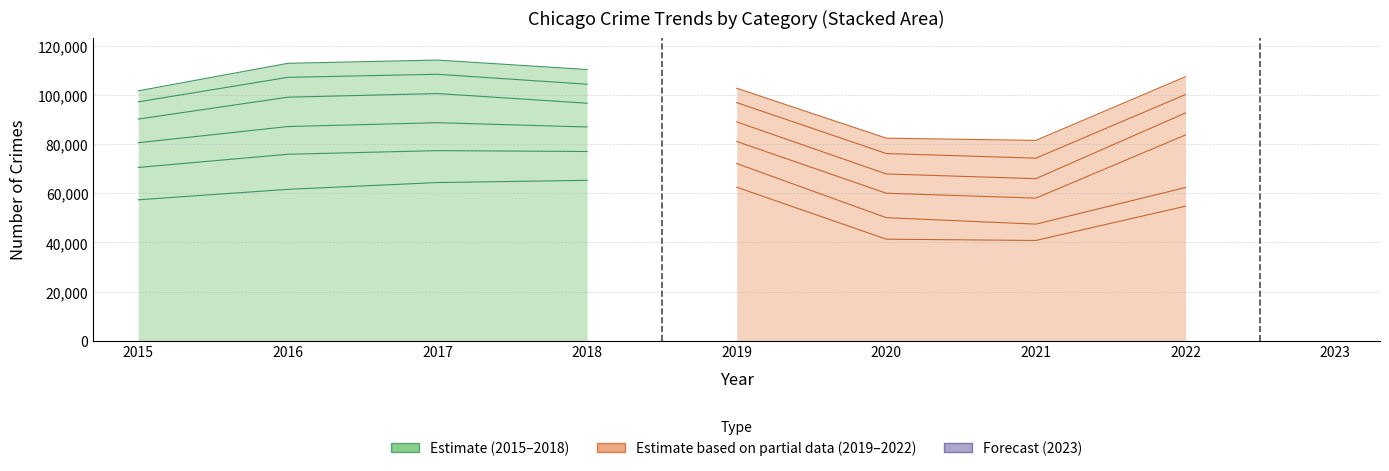

At which category is the sum across all series the highest?

2017